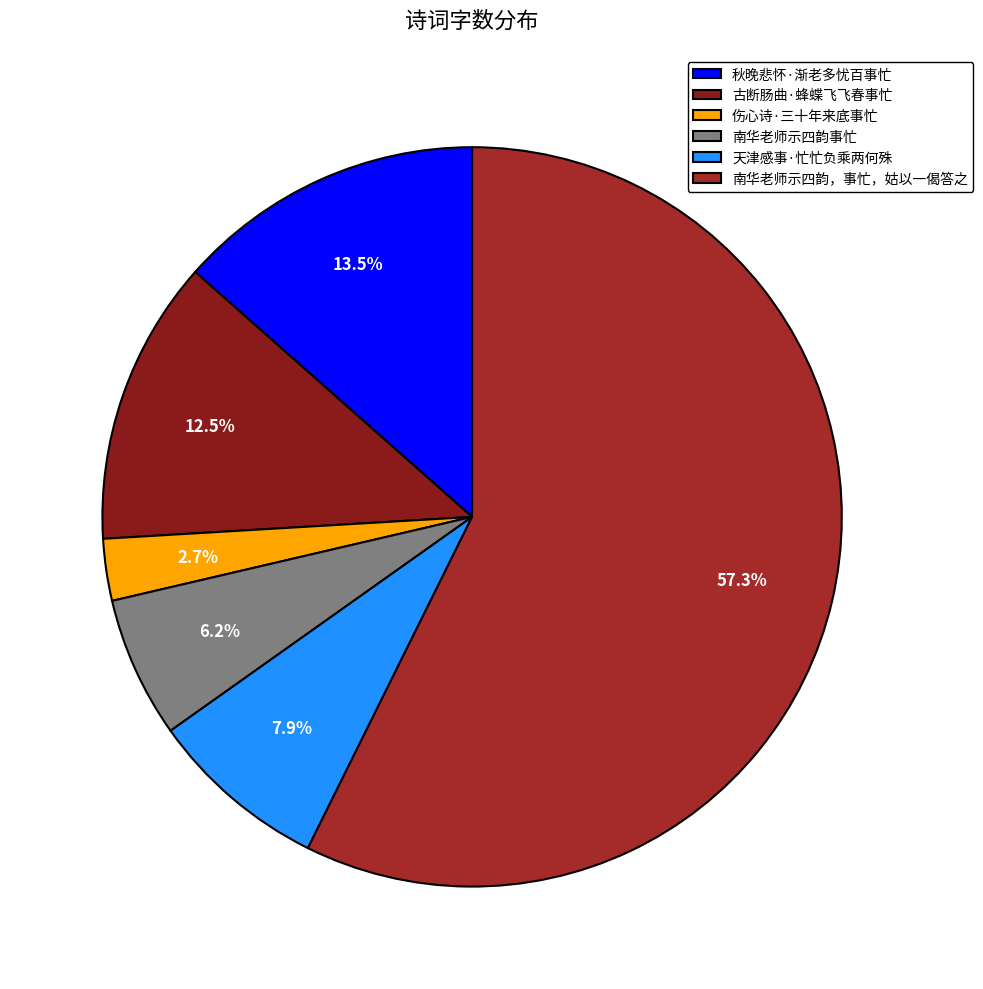

Rank the categories by value from highest to lowest.

南华老师示四韵，事忙，姑以一偈答之, 秋晚悲怀·渐老多忧百事忙, 古断肠曲·蜂蝶飞飞春事忙, 天津感事·忙忙负乘两何殊, 南华老师示四韵事忙, 伤心诗·三十年来底事忙